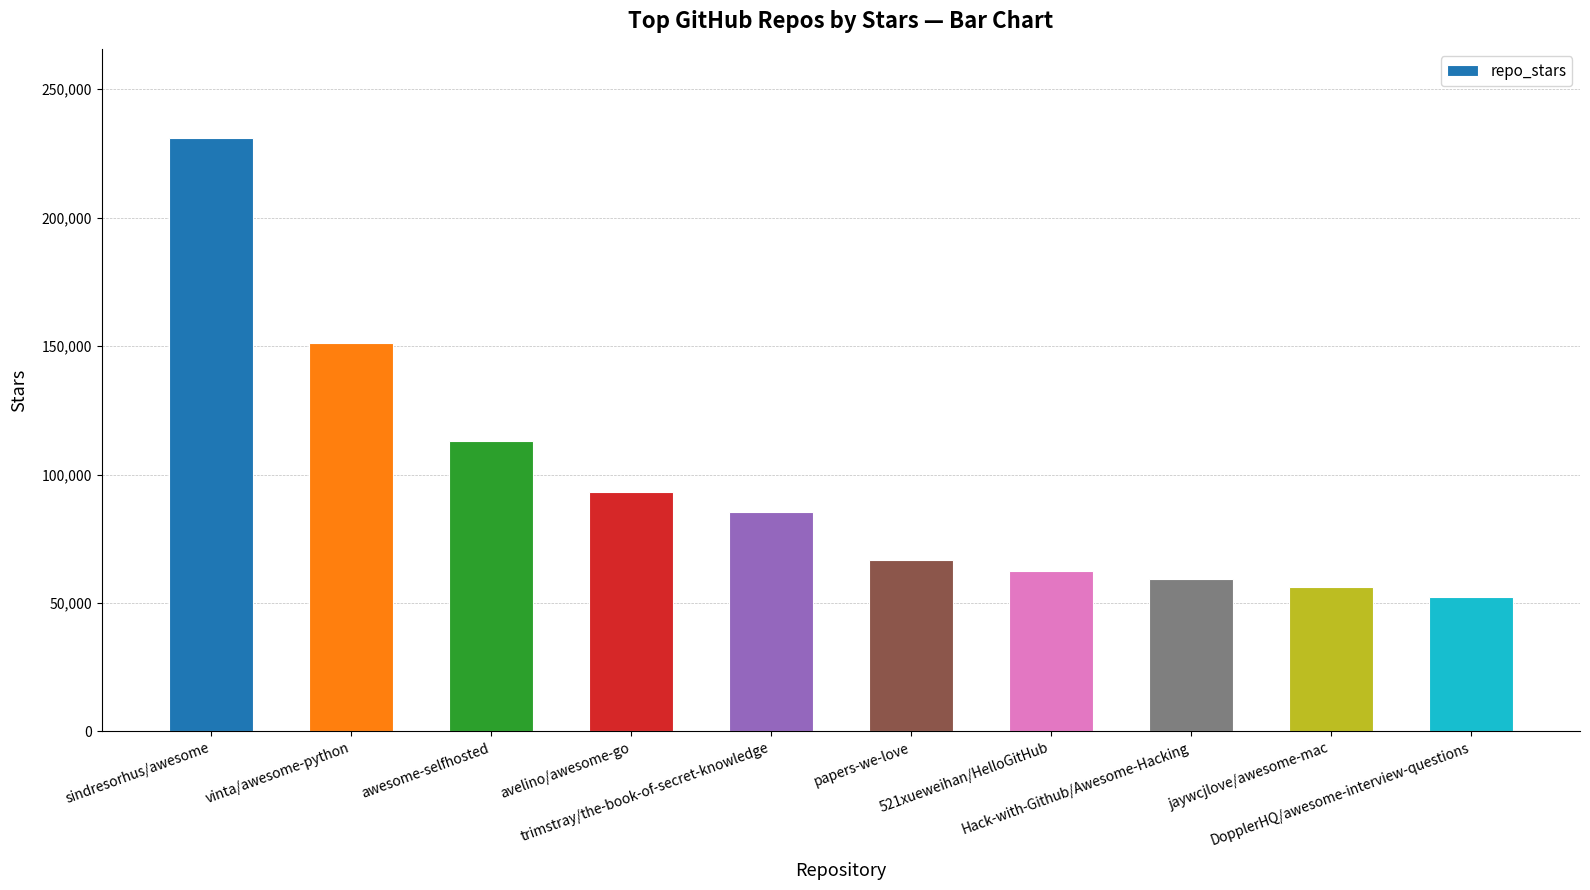

What is the value of the 4th bar from the left?

93300